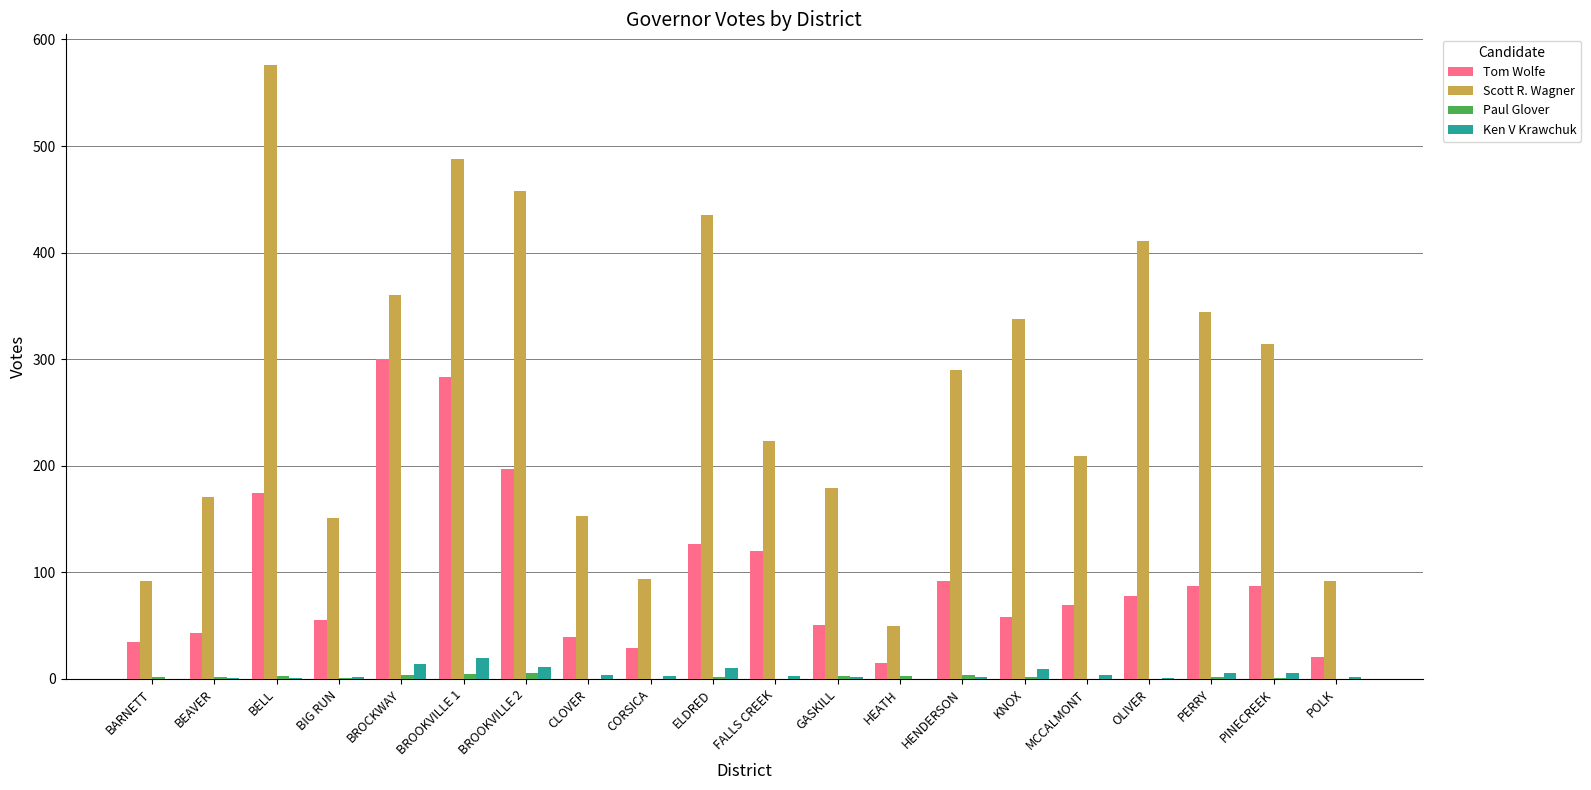

Which category has the highest value across all series?

BELL